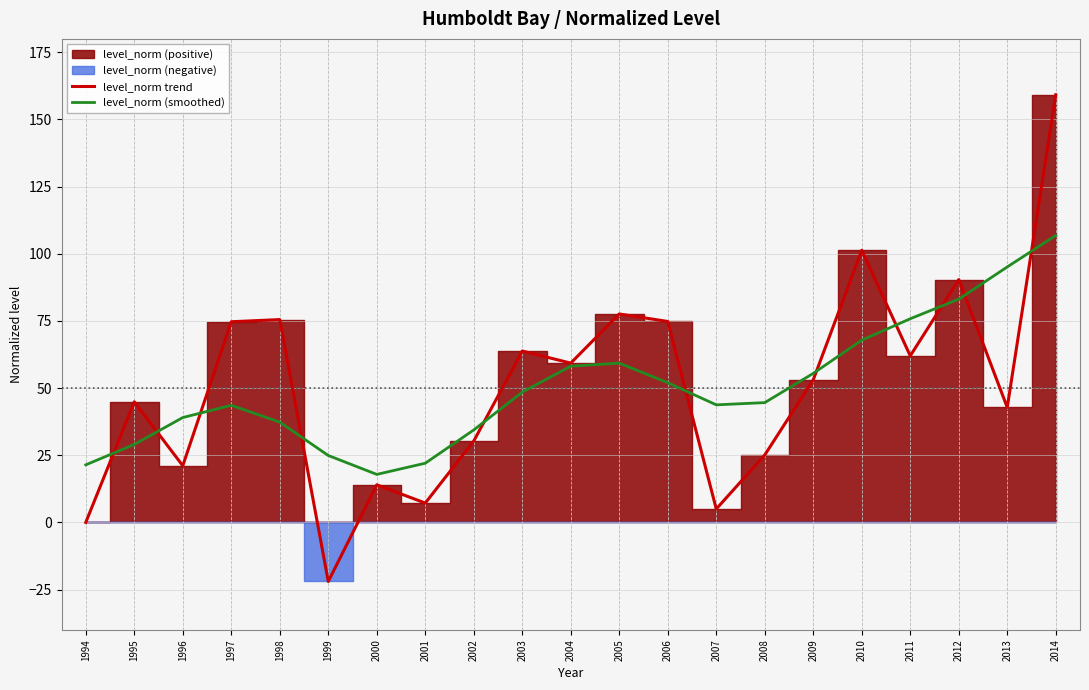

At which category does level_norm trend reach its first local peak?

1995